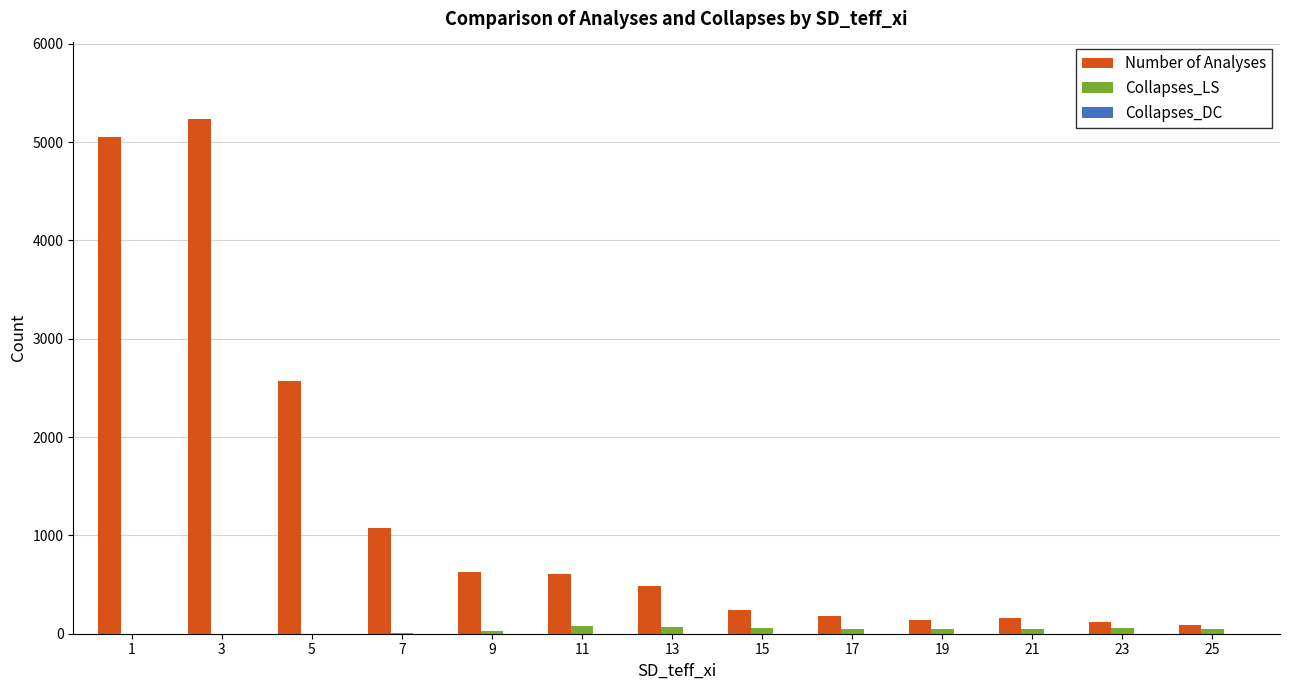

Is the value of Collapses_LS at 11 greater than the value of Number of Analyses at 11?

No